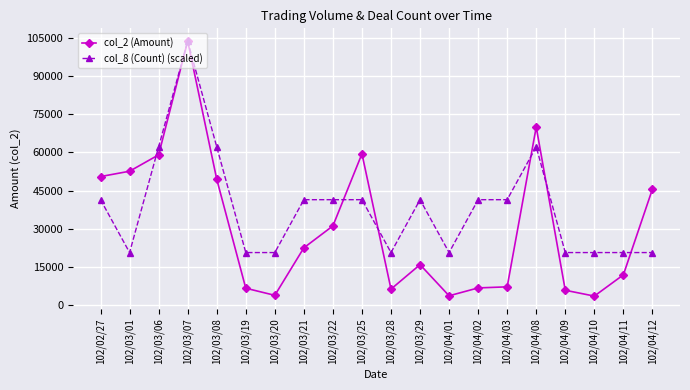

Which series has the largest range (max minus min)?

col_2 (Amount)